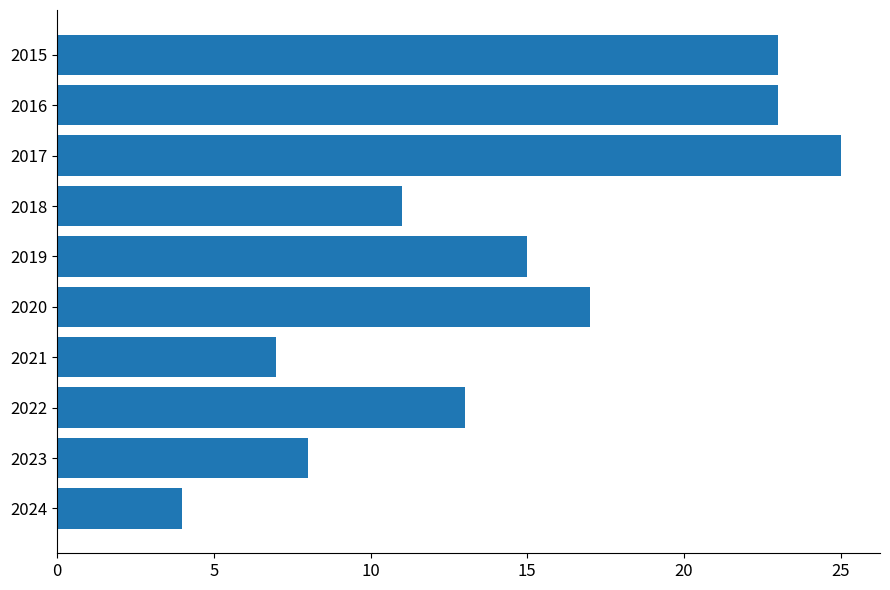

Does the chart contain any negative values?

No